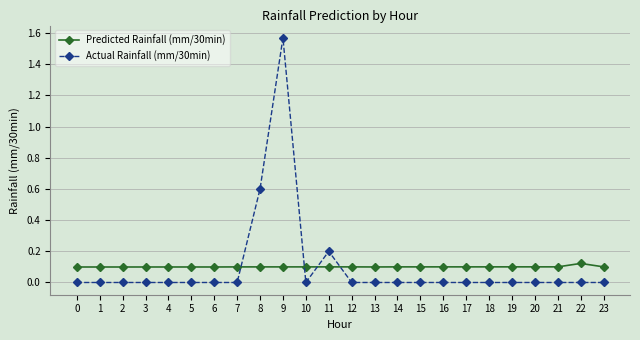

True or false: Predicted Rainfall (mm/30min) has more than 0 interior local peaks.

True